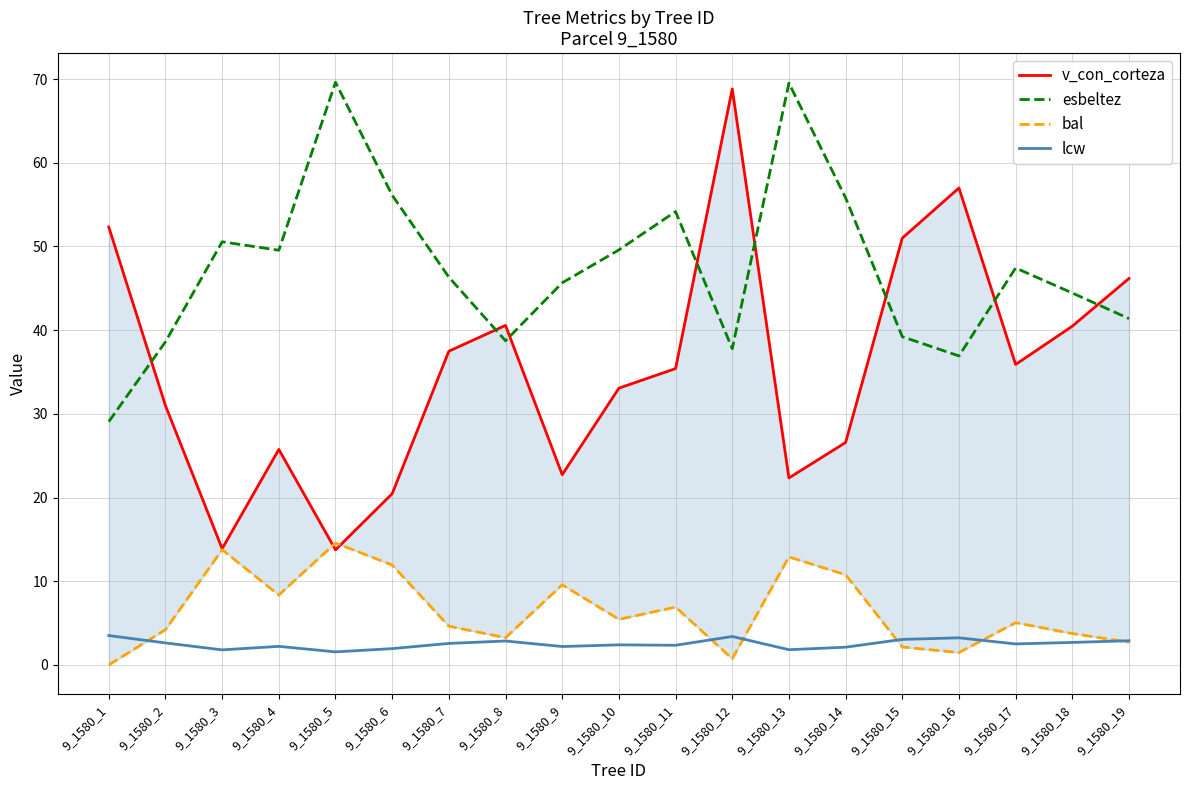

Which series has the widest spread of values?

v_con_corteza